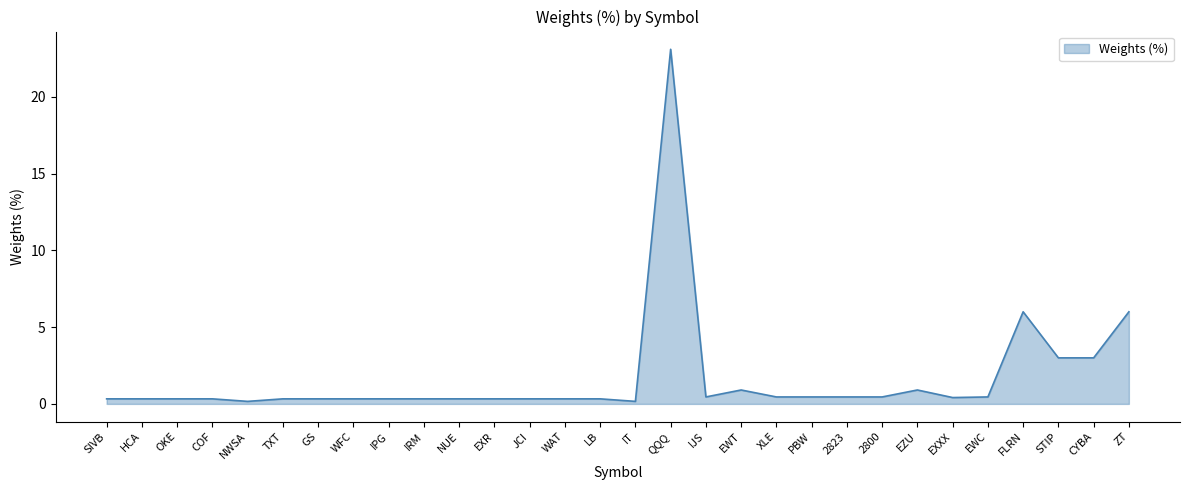

True or false: the data has more than 0 interior local peaks.

True